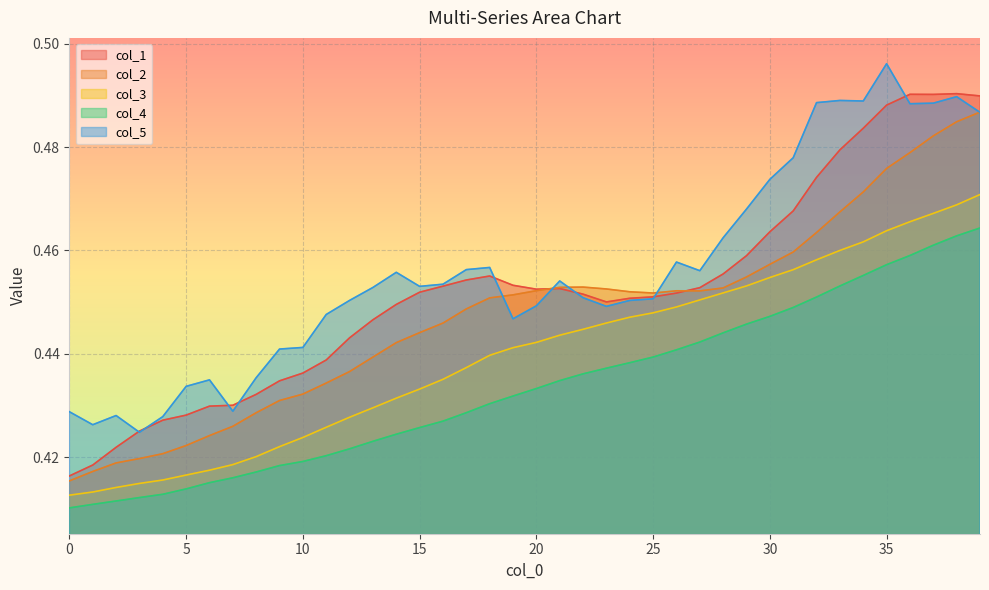

Count the col_3 values in the range 0 to 1.

40